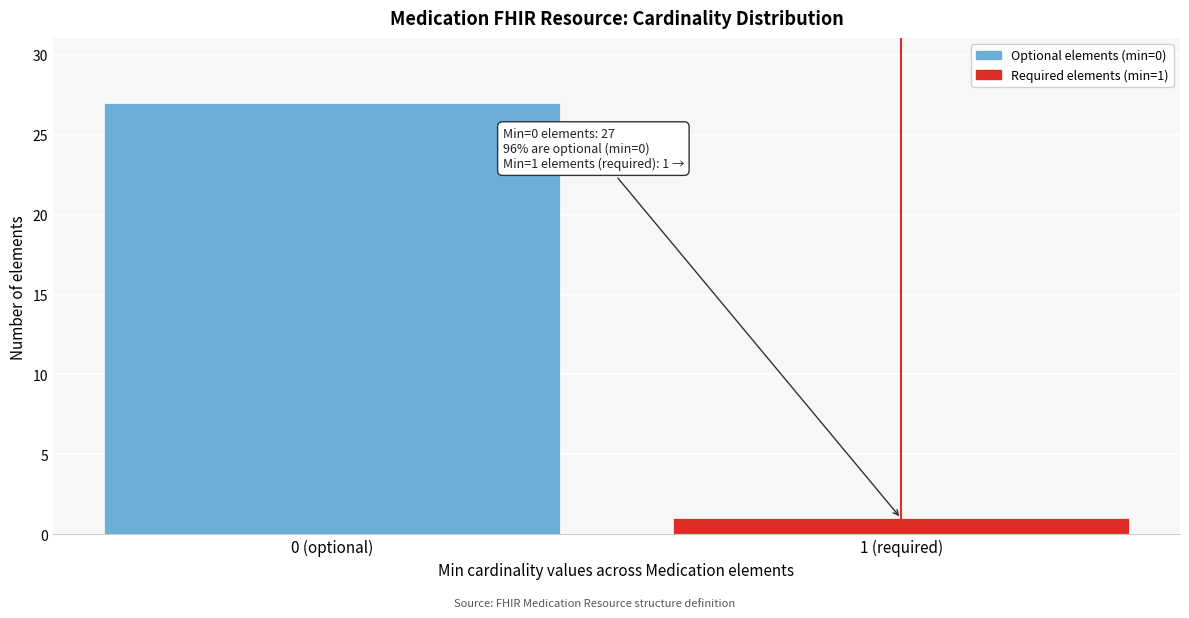

Reading right to left, list all the values displayed in this chart.

1 (required)=1	0 (optional)=27